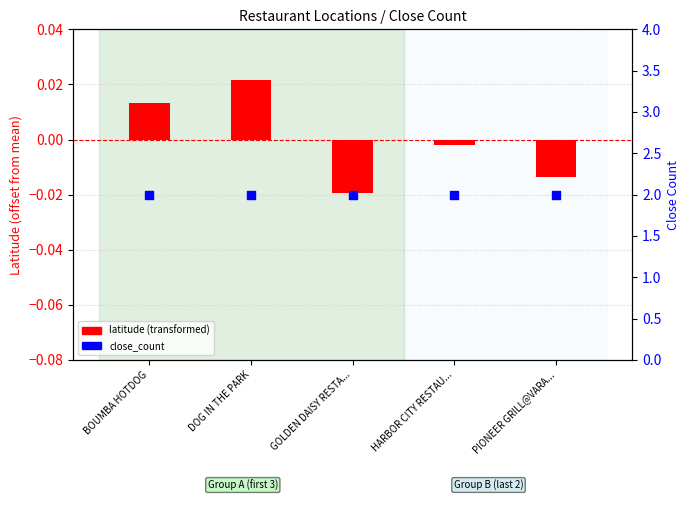

What are all the series names shown in the legend?

latitude (transformed), close_count